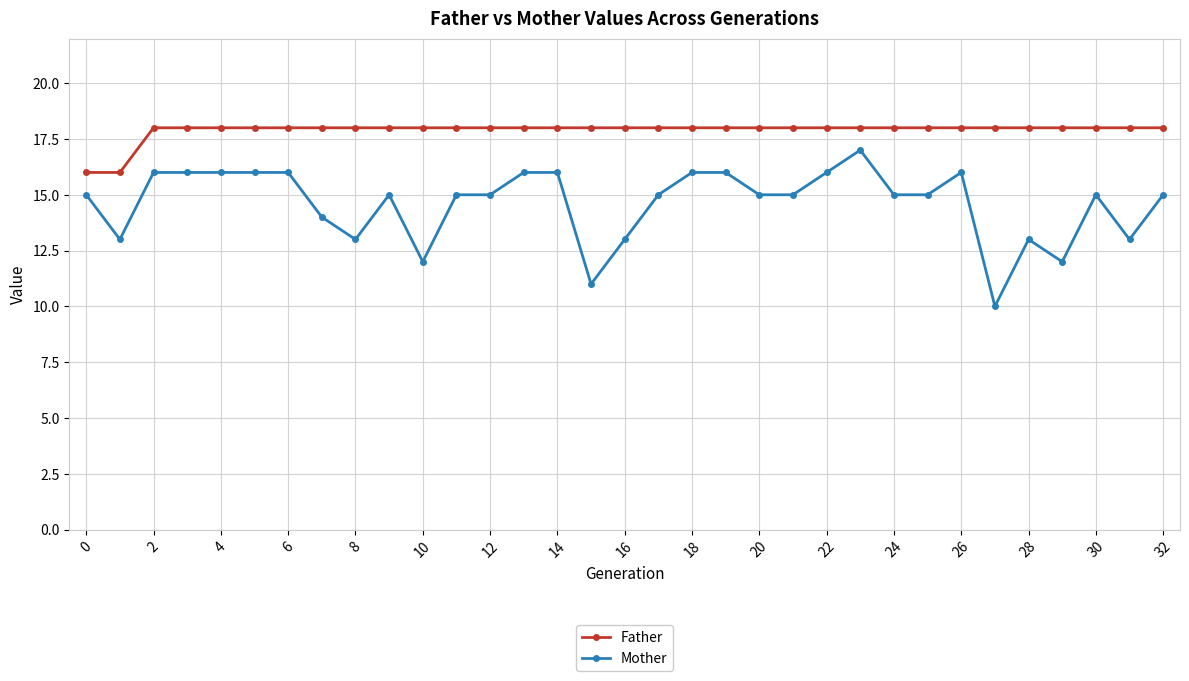

List the series in order of their peak value, lowest first.

Mother, Father